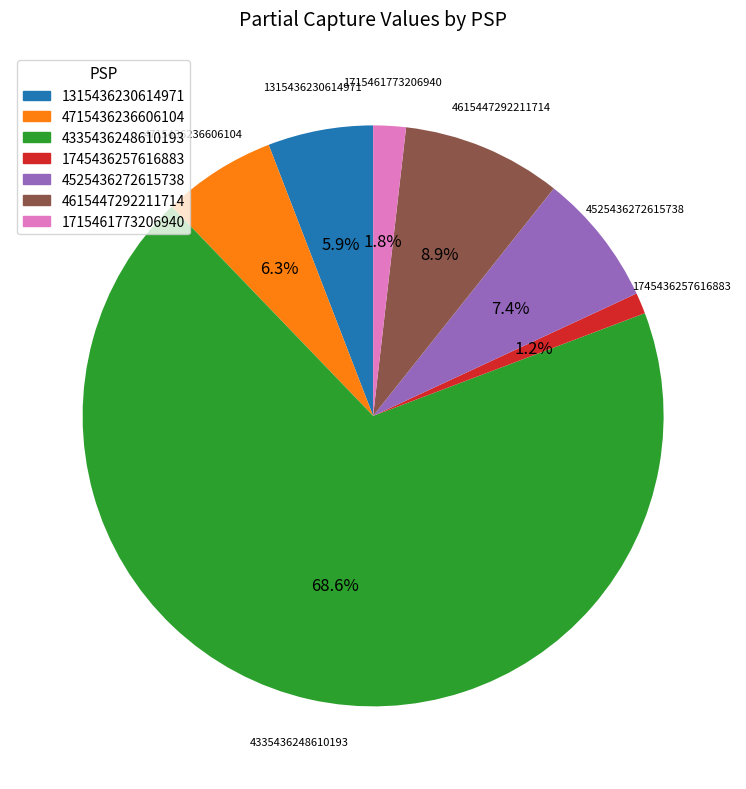

What is the ratio of the value at 4335436248610193 to the value at 4615447292211714?

7.7